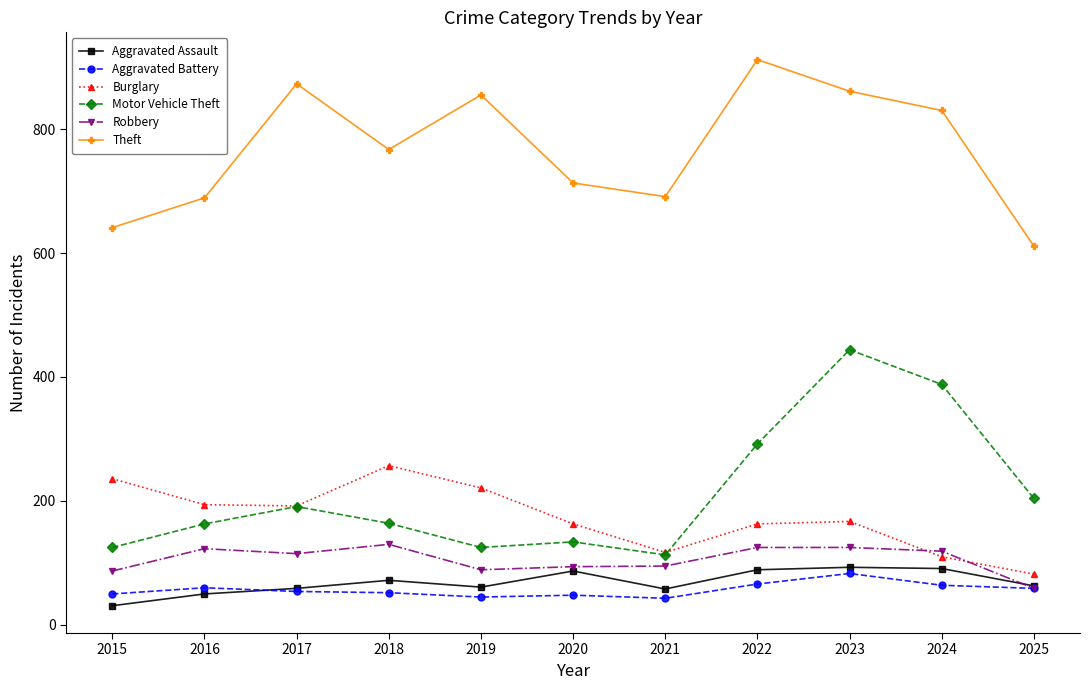

Which category has the lowest value in the Theft series?

2025